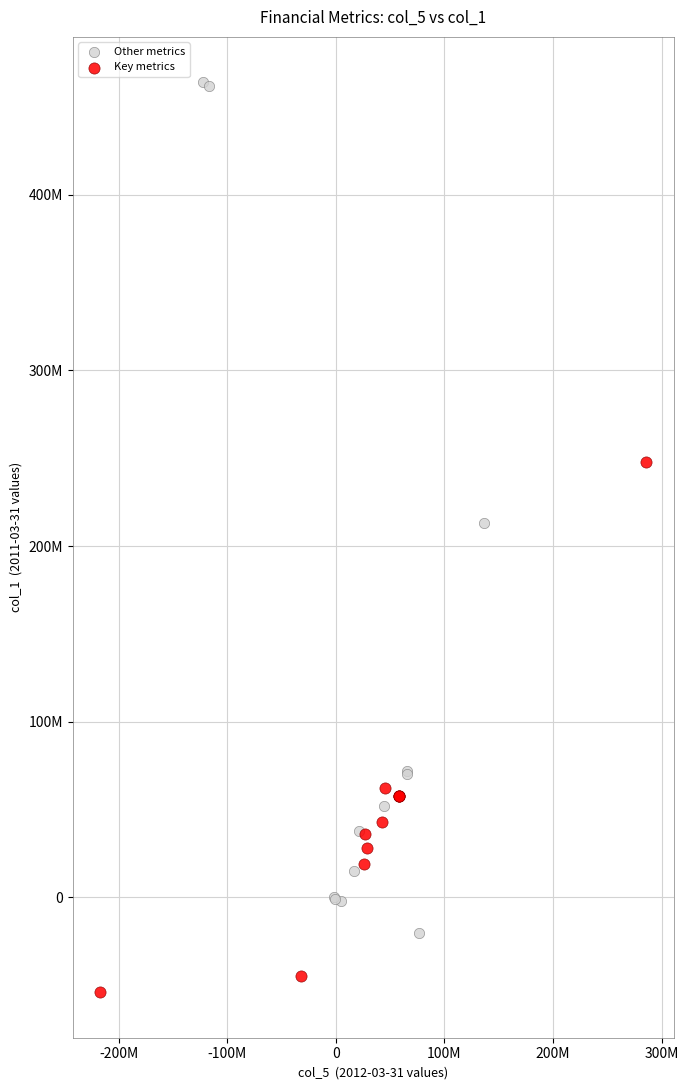

What are all the series names shown in the legend?

Other metrics, Key metrics